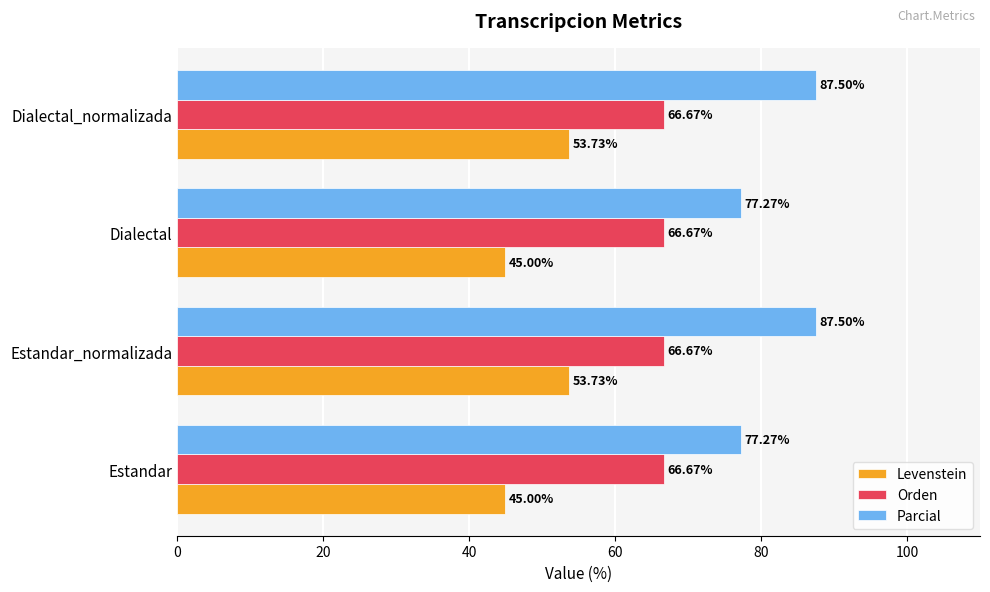

What is the total value across all series at Estandar_normalizada?

207.9